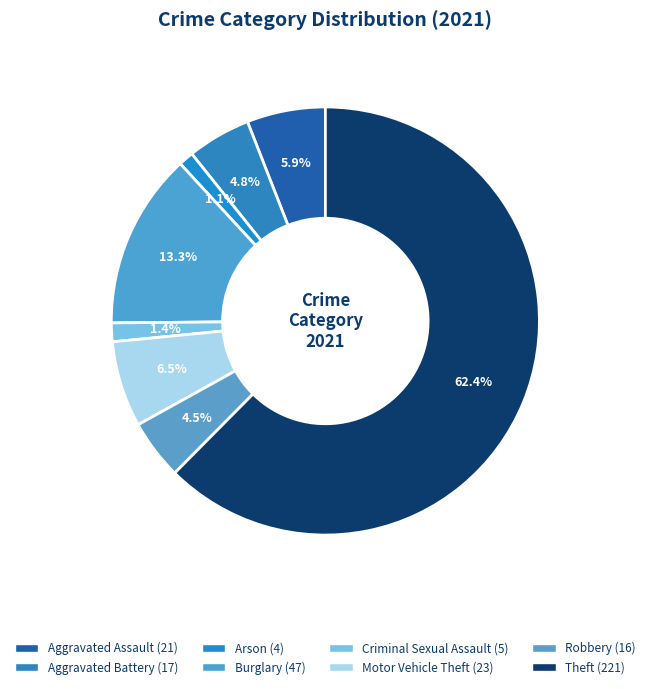

Count the number of slices in the pie.

8